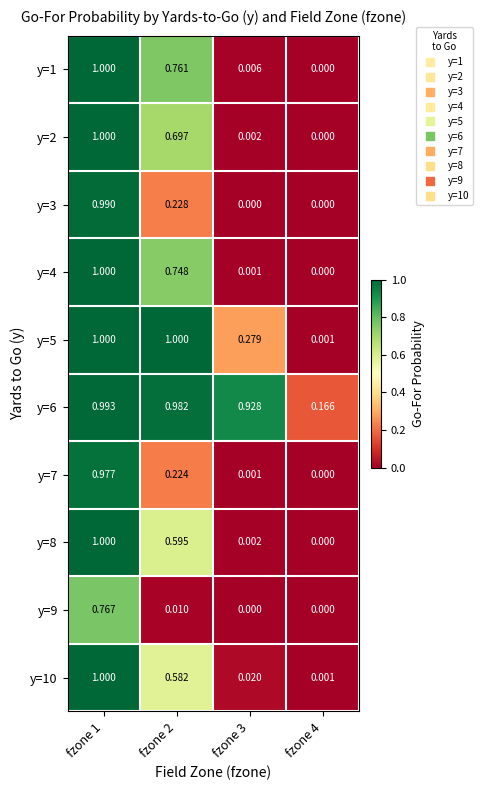

What is the total value across all series at fzone 1?

9.7